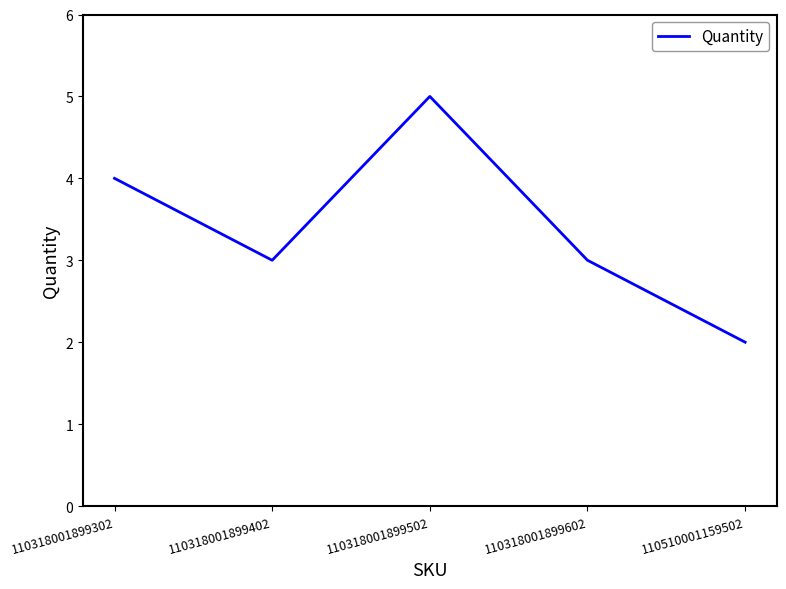

What is the greatest value displayed?

5